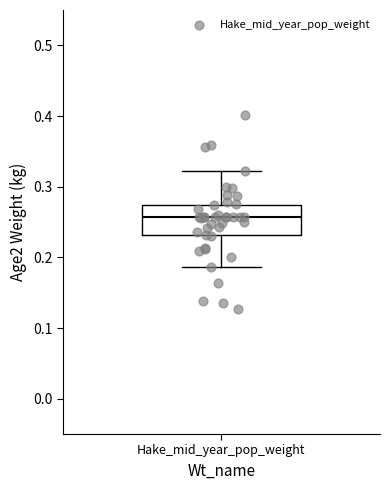

Read this box plot against the y-axis: the position of the median line, the range covered by the box, and the ends of both whiskers. The values are not printed on the chart, so give them approximately, as read against the axis.

median 0.26, box 0.23 to 0.27, whiskers 0.19 to 0.32